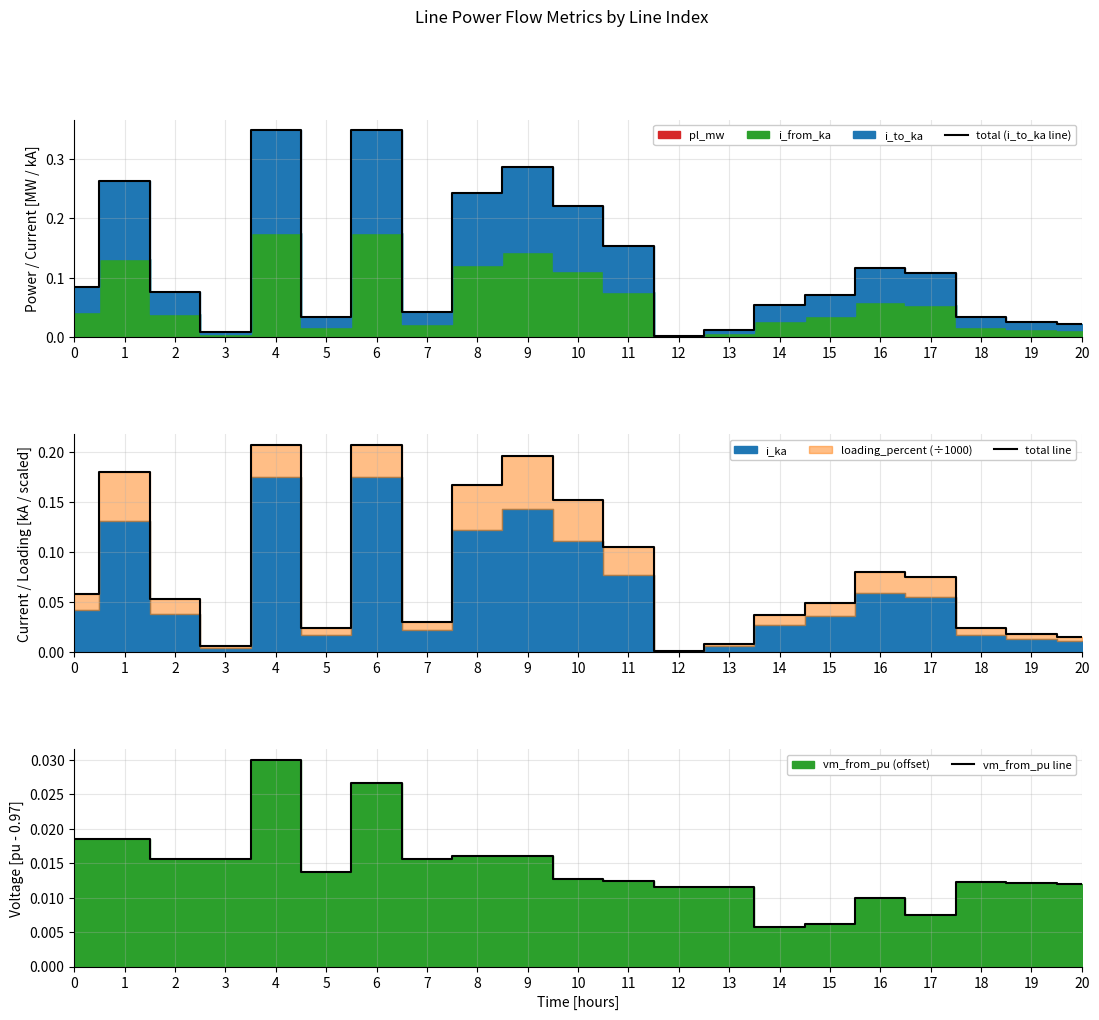

The total line series shows 0.0 at 18. True or false?

False